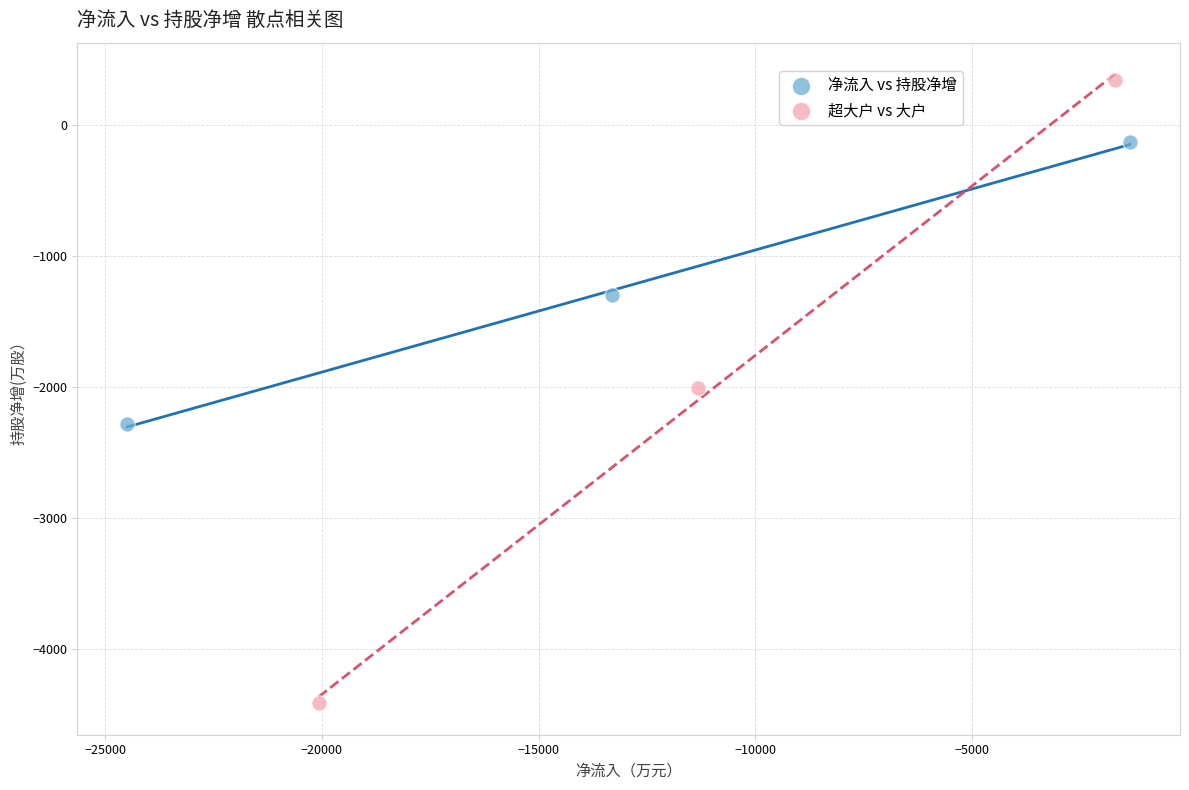

Which series has the largest Y range (max minus min)?

超大户 vs 大户